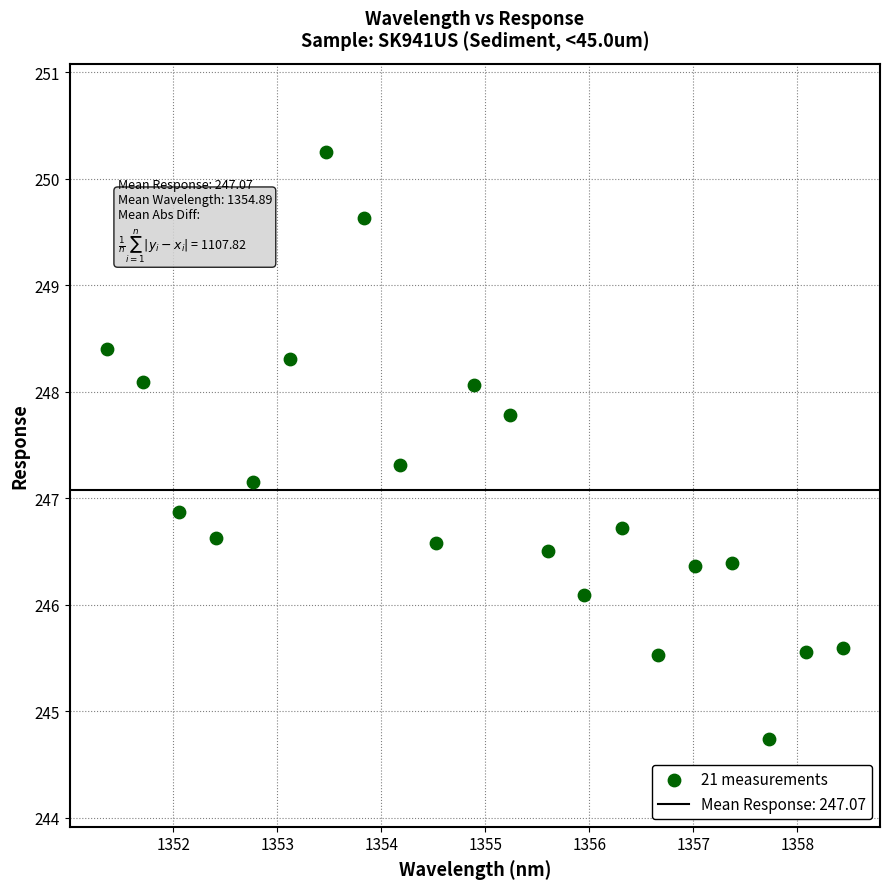

What is the range of X values (max minus min)?

7.1